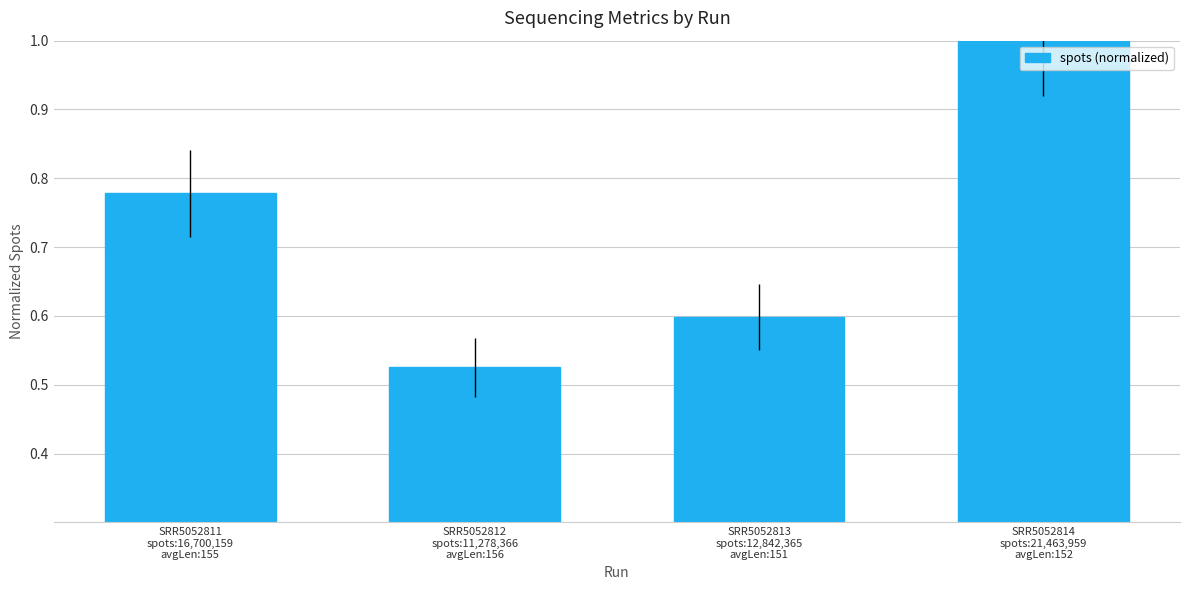

What is the average value?

0.7